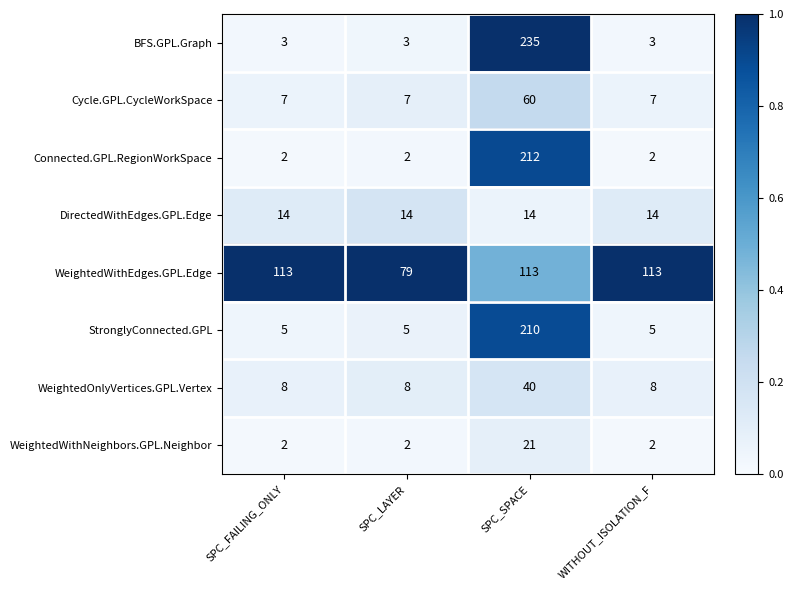

How many BFS.GPL.Graph values are between 3 and 235?

4